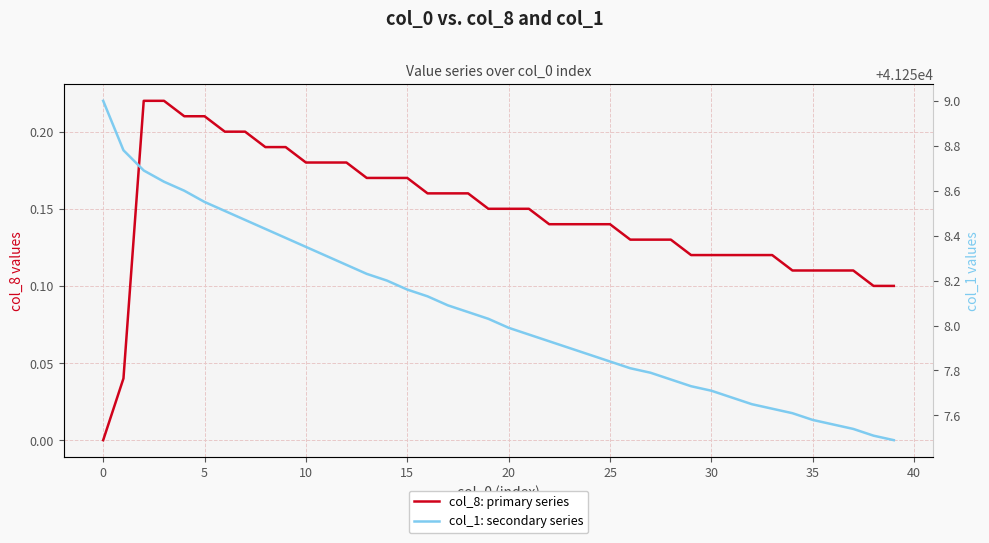

True or false: col_1: secondary series has a value of 8865.7 at 13.

False